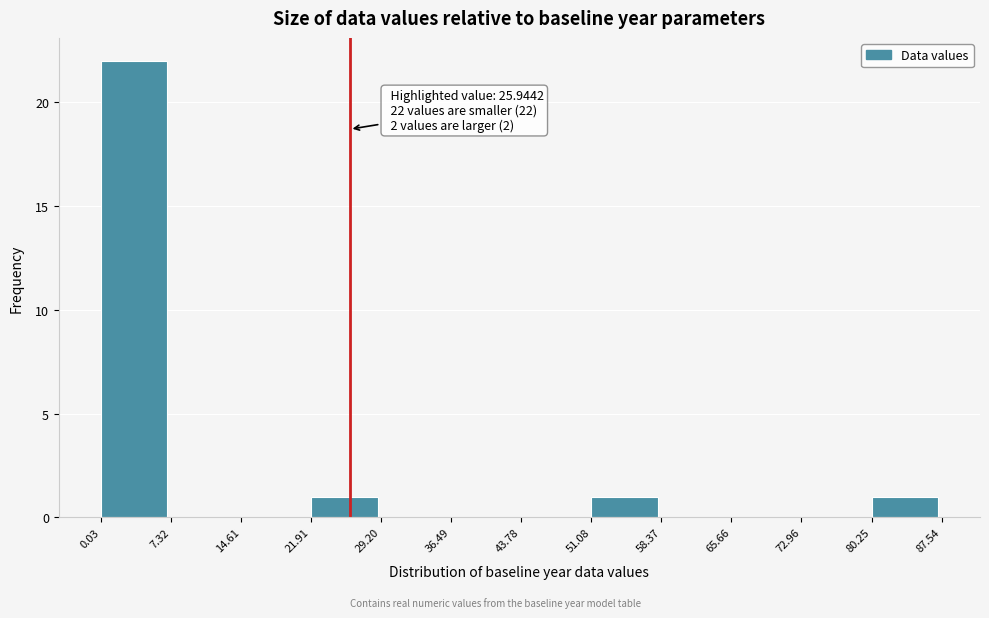

Which range on the x-axis has the tallest bar?

0.03 to 7.32